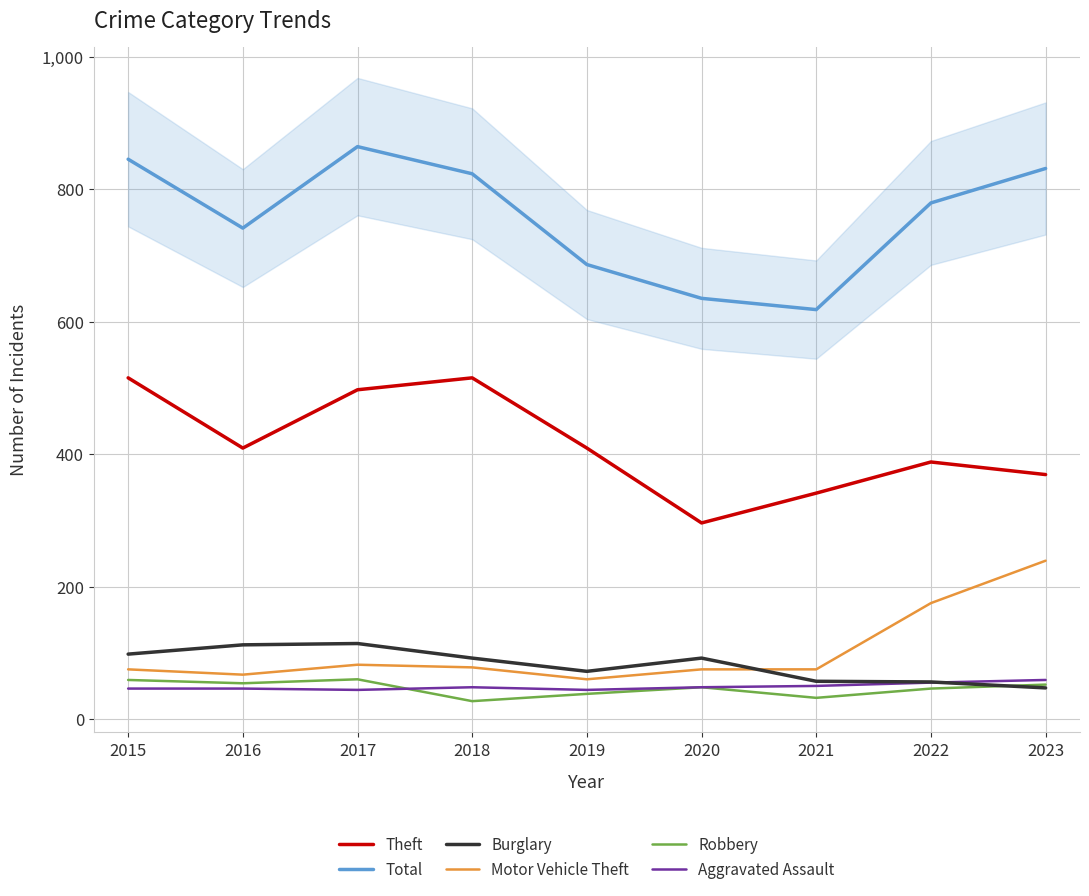

At which category does Burglary reach its first local peak?

2017